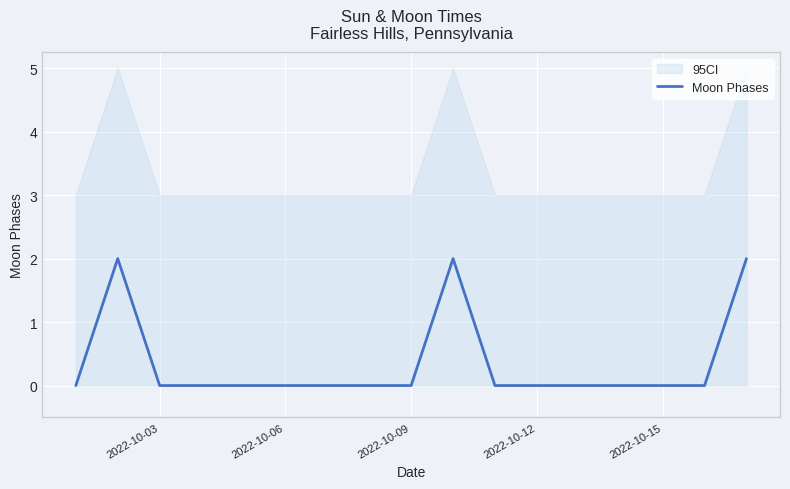

Is this an area chart (filled region under the line)?

No